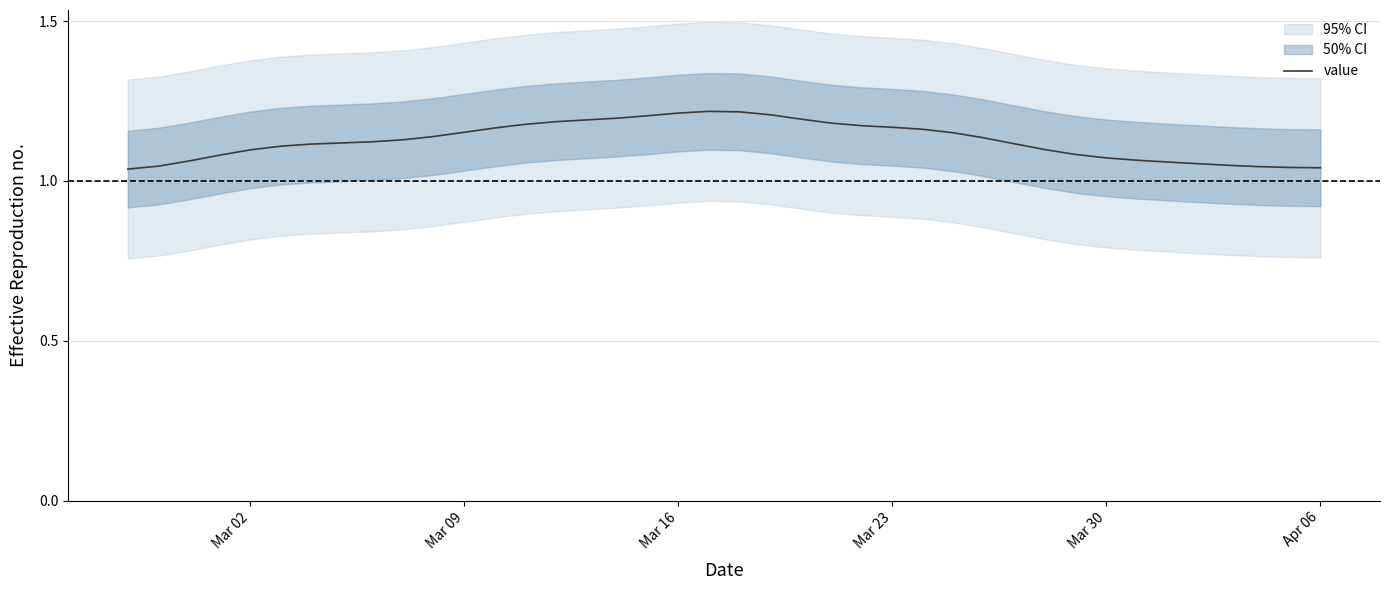

What is the sum of all values?

45.1